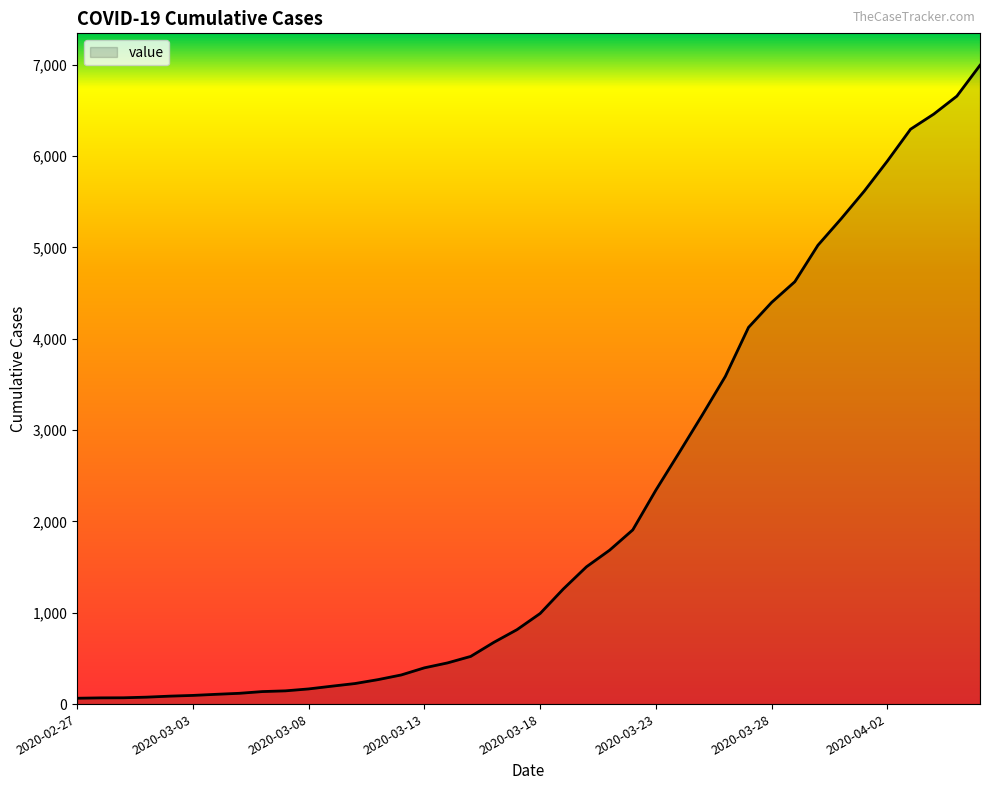

Count the number of data series in this chart.

1